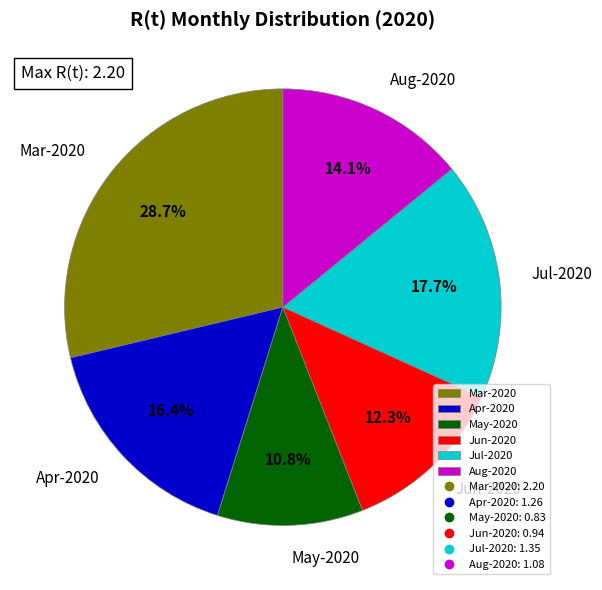

Is the sum of Apr-2020 and Jun-2020 greater than half?

No